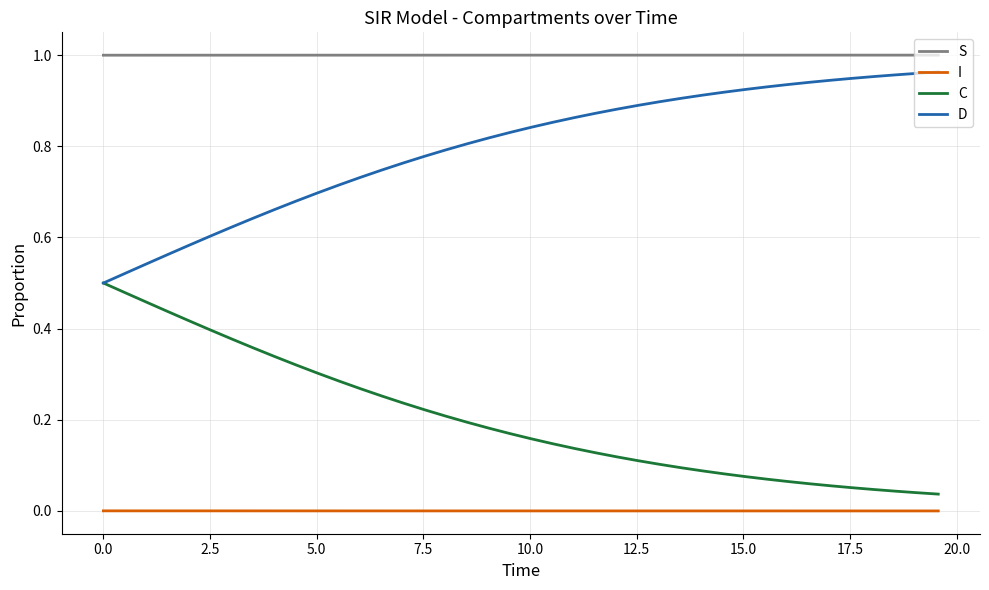

What is the sum of all D values?

31.9